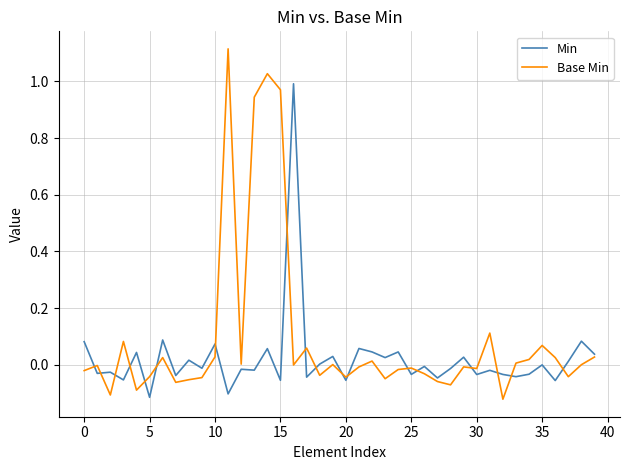

Which series has the largest total across all categories?

Base Min